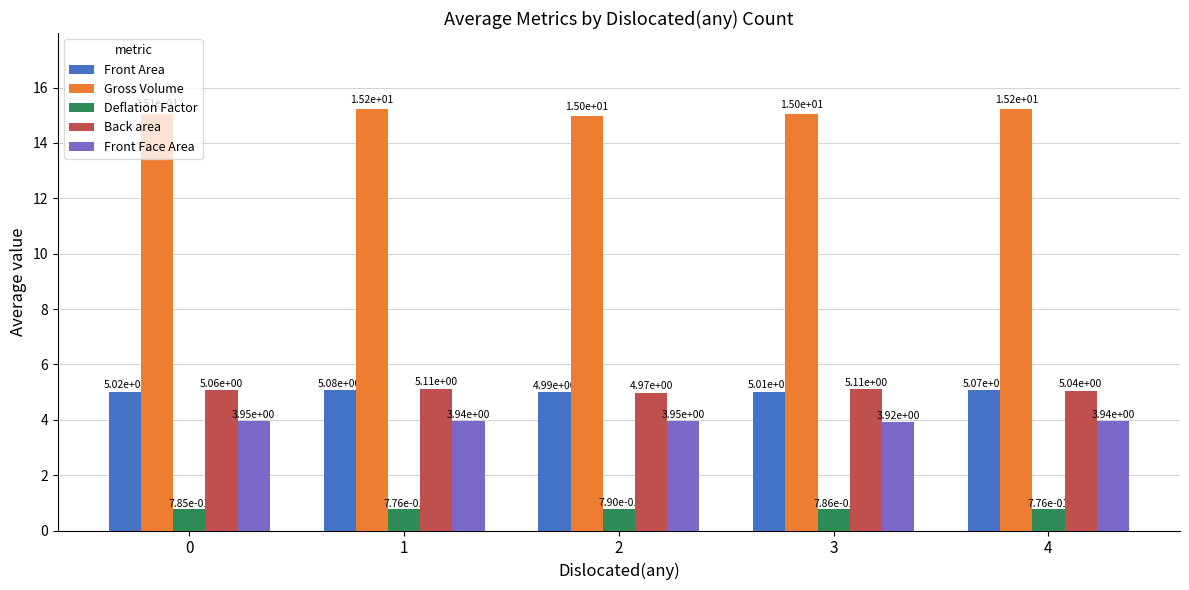

What are all the series names shown in the legend?

Front Area, Gross Volume, Deflation Factor, Back area, Front Face Area